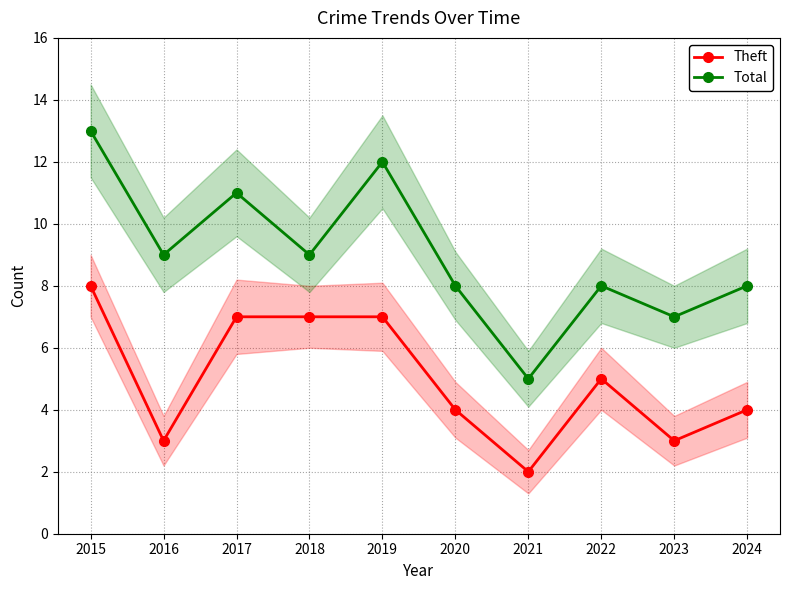

At which label does Total reach its peak?

2015